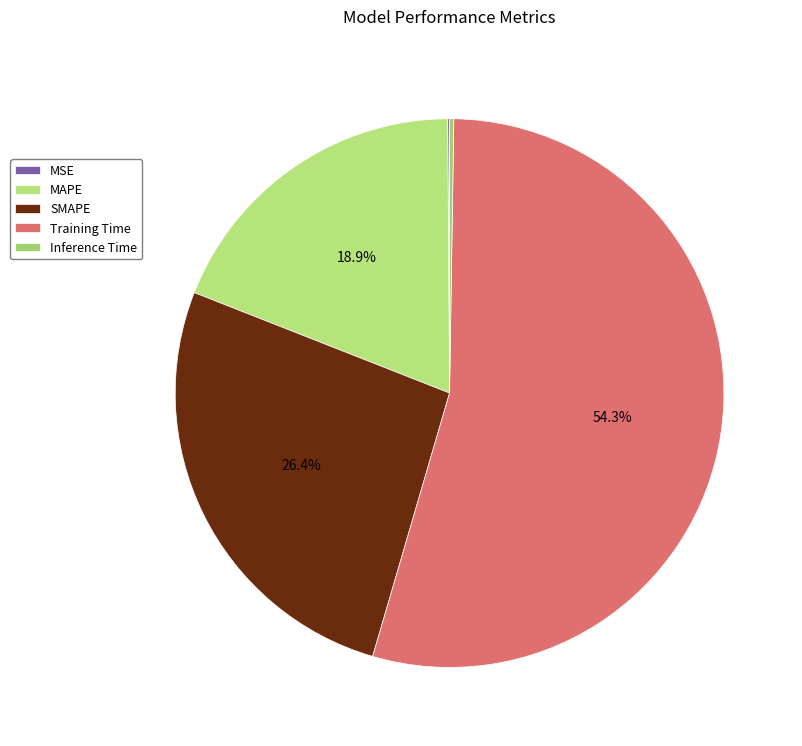

Does SMAPE account for over 50% of the chart?

No